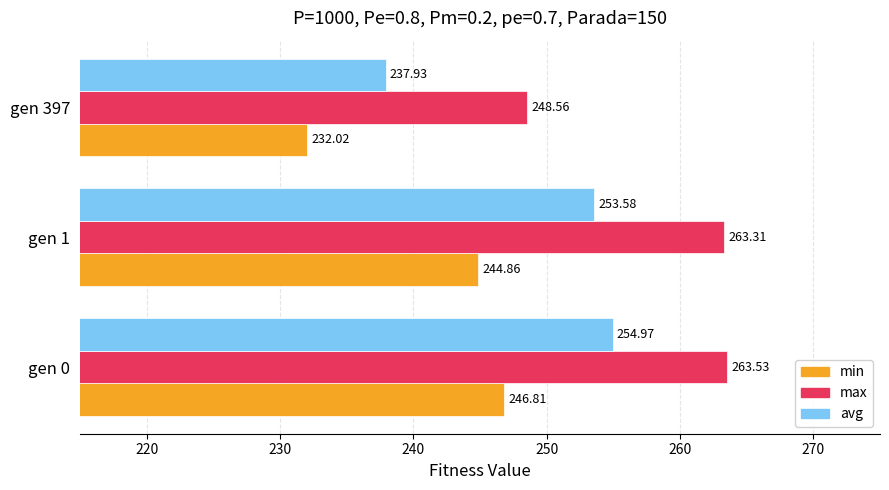

Which series has the largest range (max minus min)?

avg